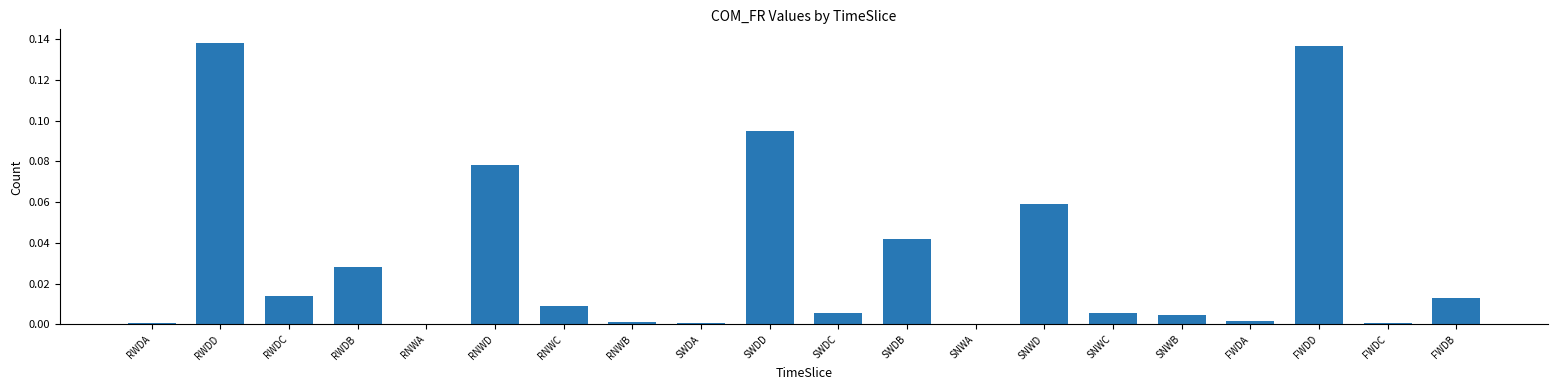

The chart shows a value of 0.0 at FWDC. True or false?

True